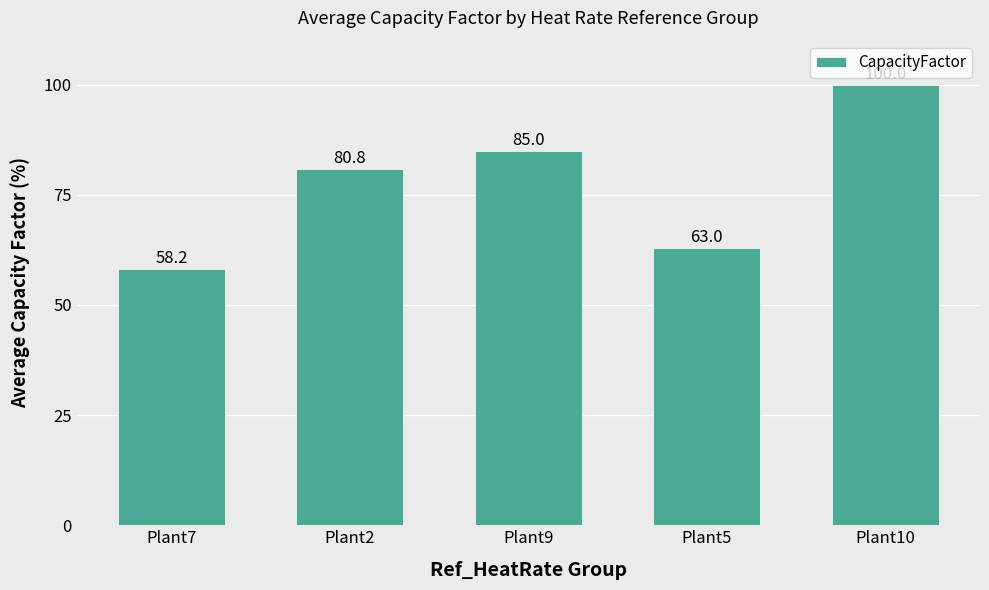

Between Plant7 and Plant9, which is larger?

Plant9